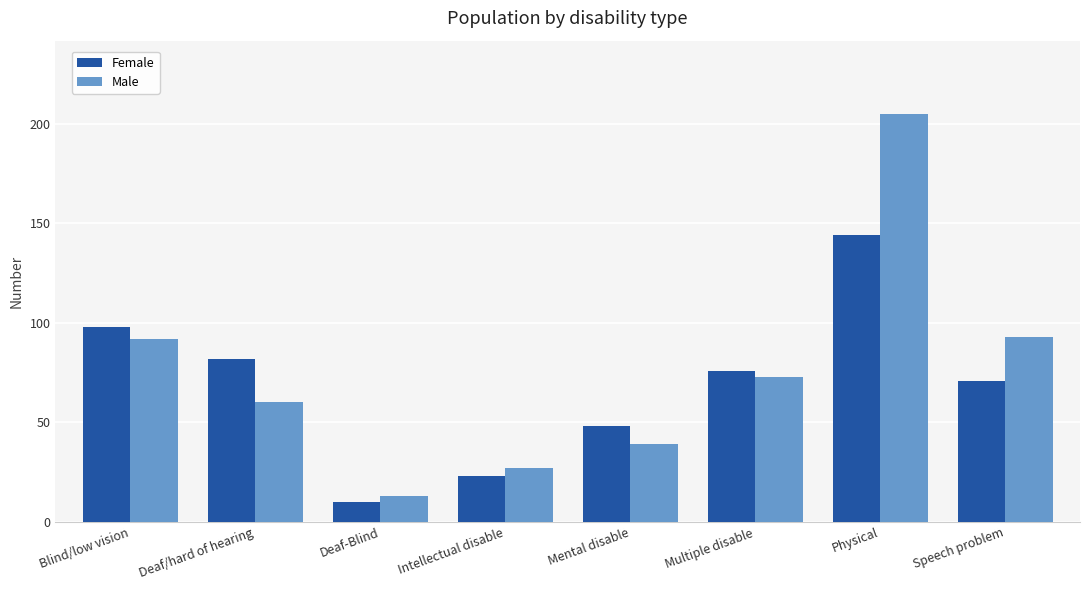

Rank the series by their average value, from highest to lowest.

Male, Female